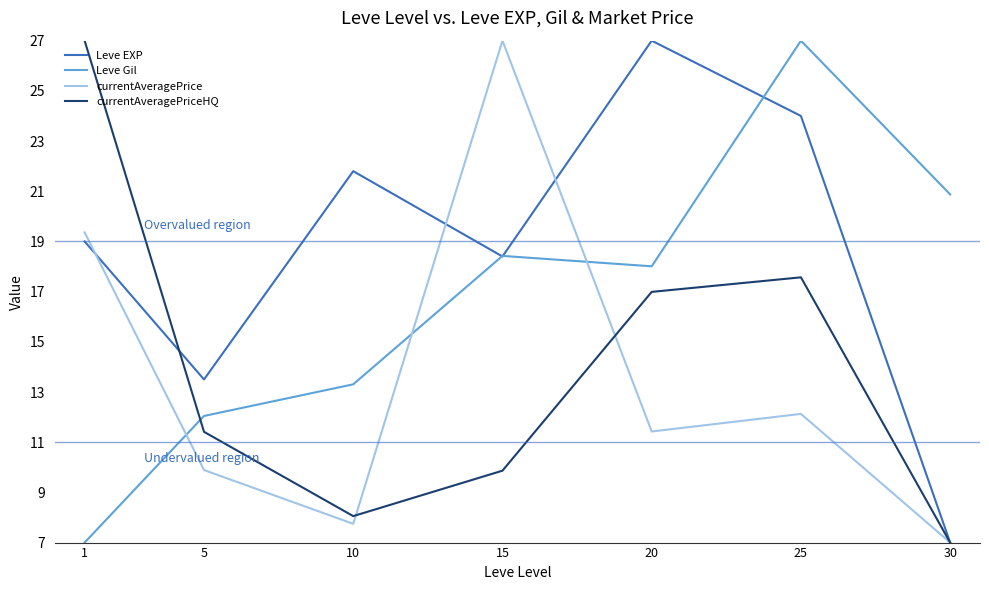

What is the average value of the Leve EXP series?

18.7